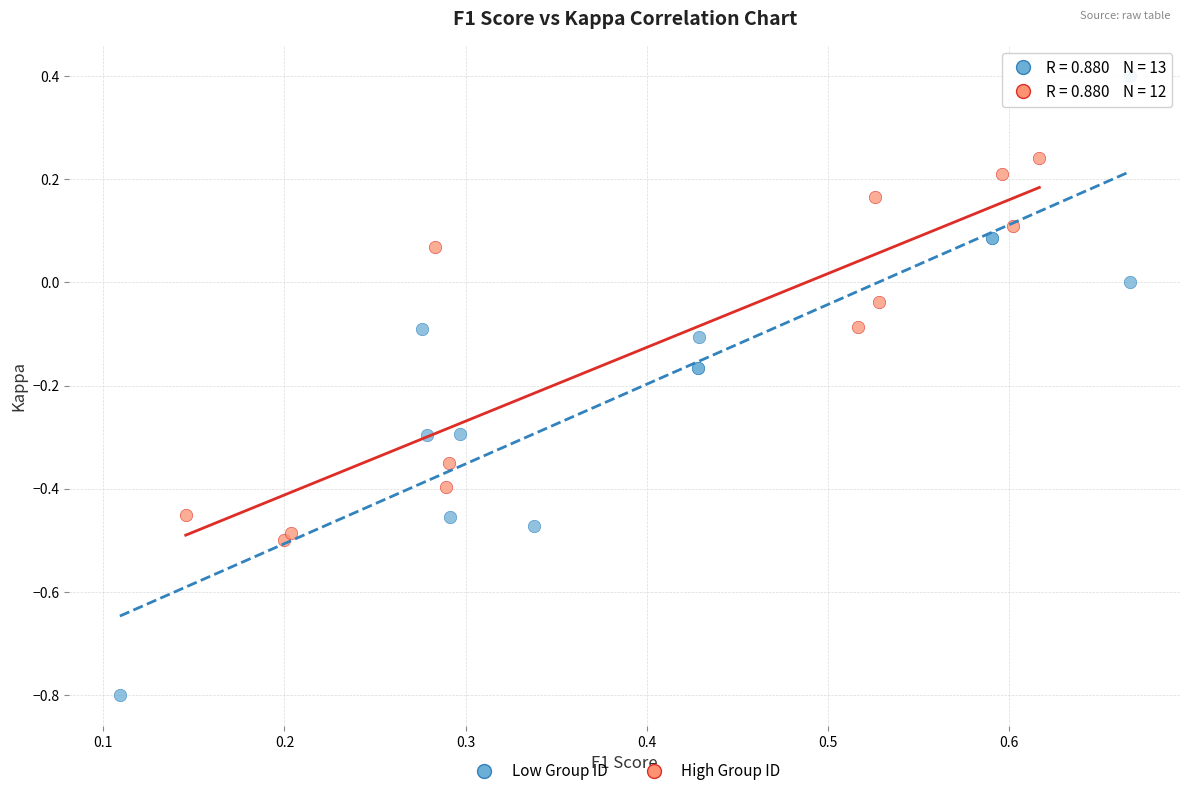

Which series reaches the minimum Y coordinate?

Low Group ID